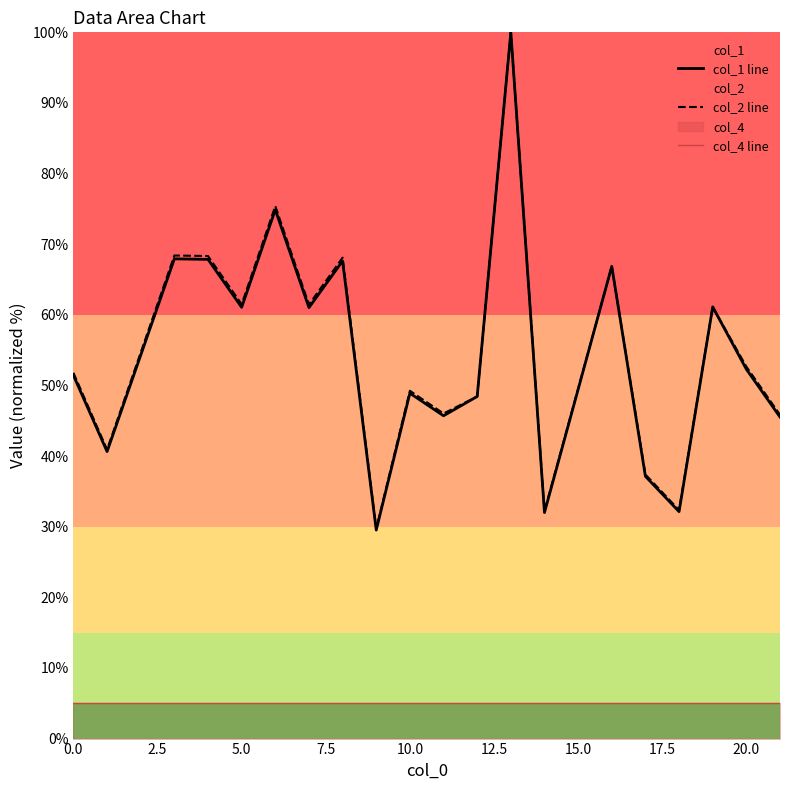

What is the value of the col_2 line point at the 5th from the left?

61.5